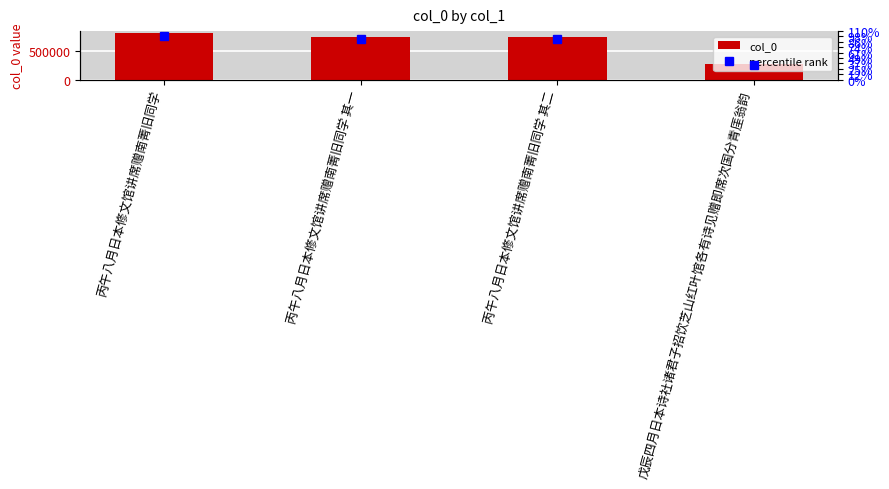

What is the difference between the maximum and minimum values?

537882